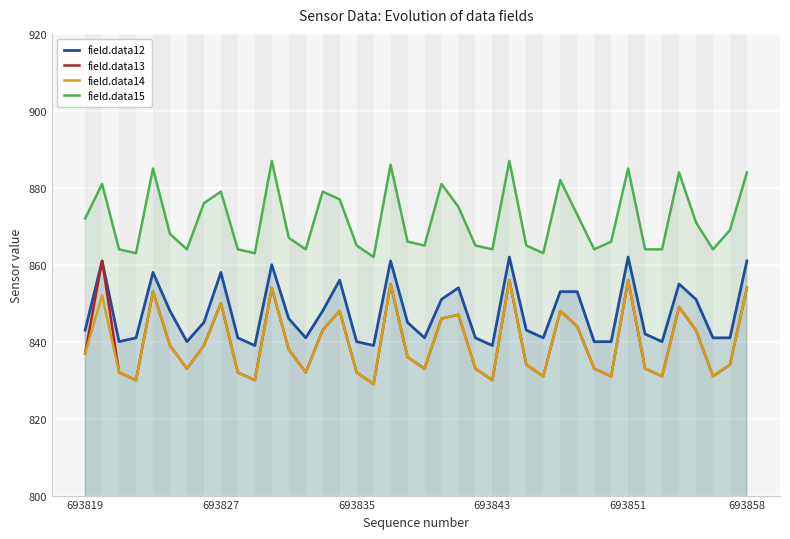

How many lines are shown in the chart?

4